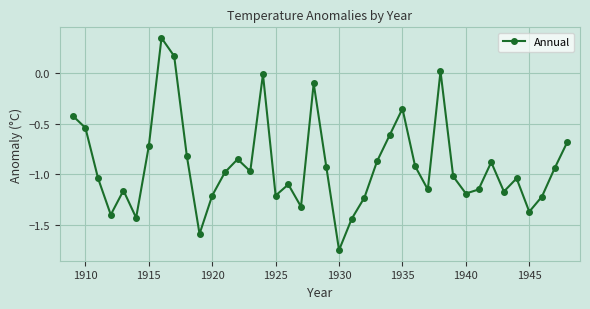

What is the difference between the maximum and minimum values?

2.1